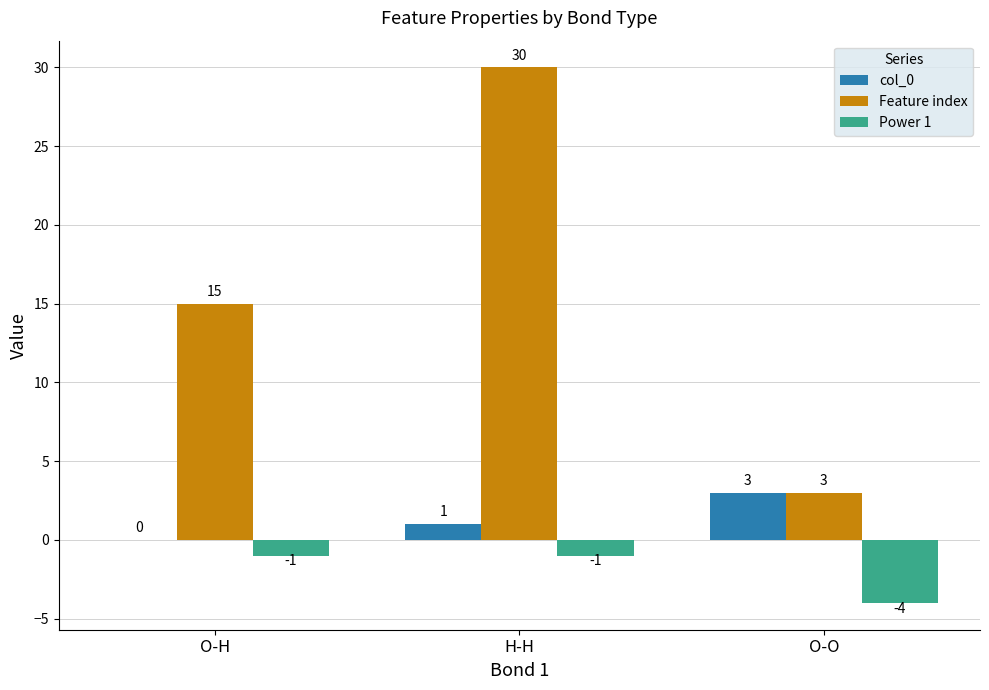

Between O-H and O-O, which series saw the biggest shift?

Feature index